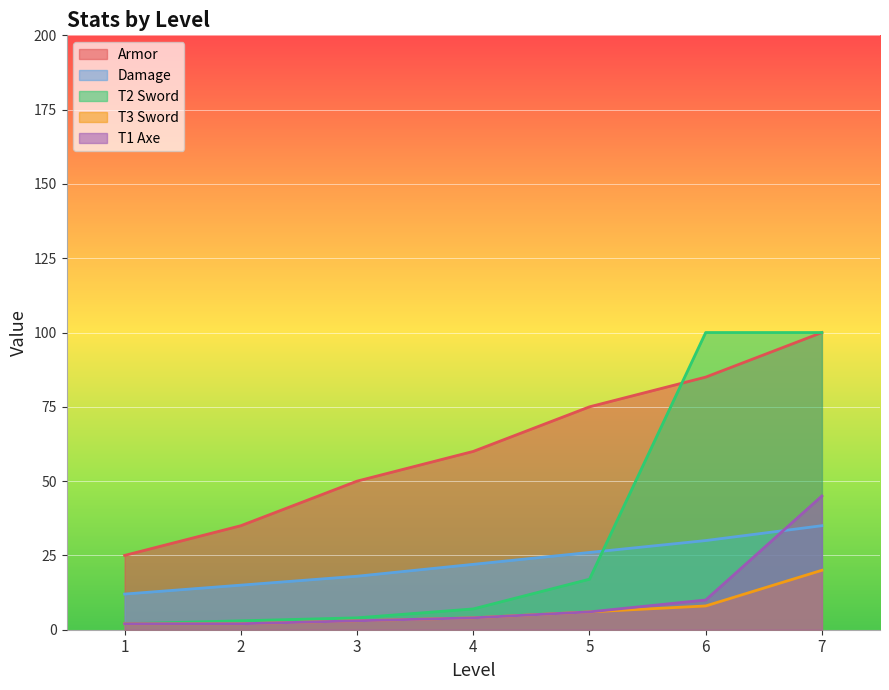

At which label does T3 Sword first exceed 4?

5